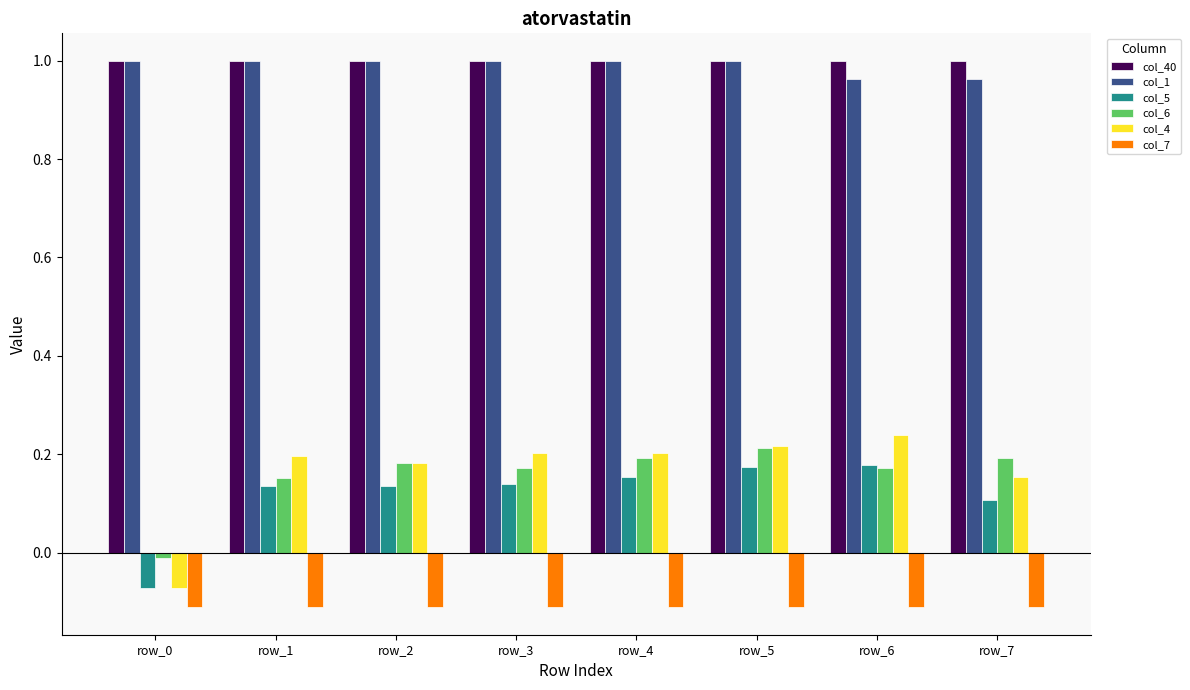

How many values in col_4 are below zero?

1